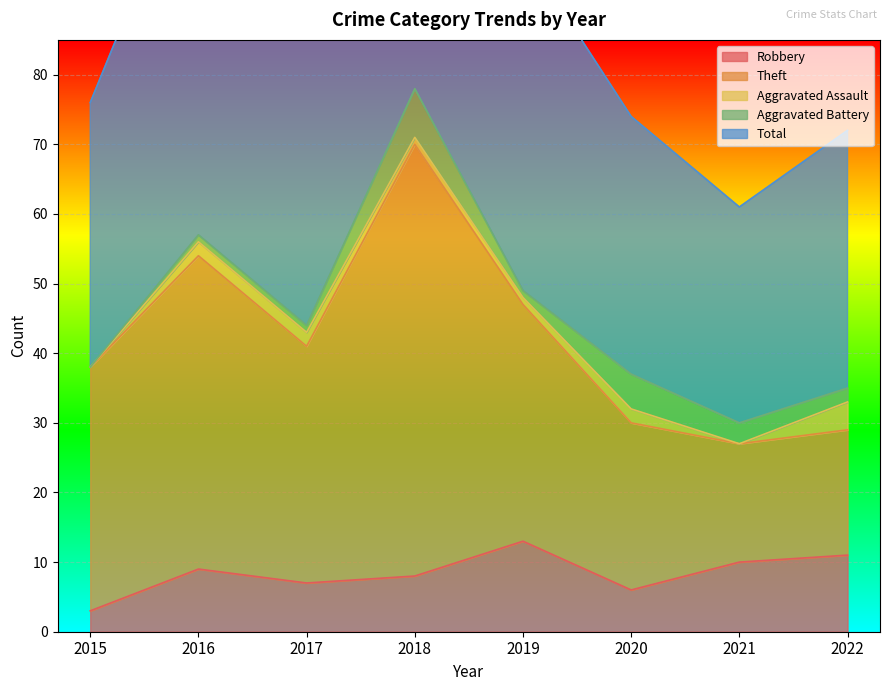

List the series in order of their peak value, lowest first.

Aggravated Assault, Aggravated Battery, Robbery, Theft, Total